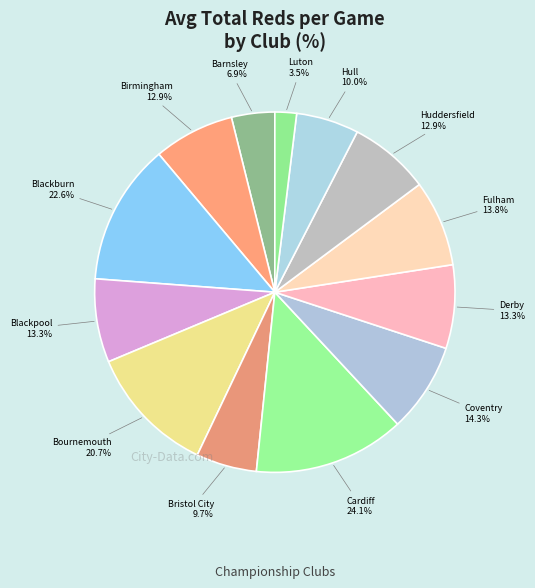

How many slices are in this pie chart?

13